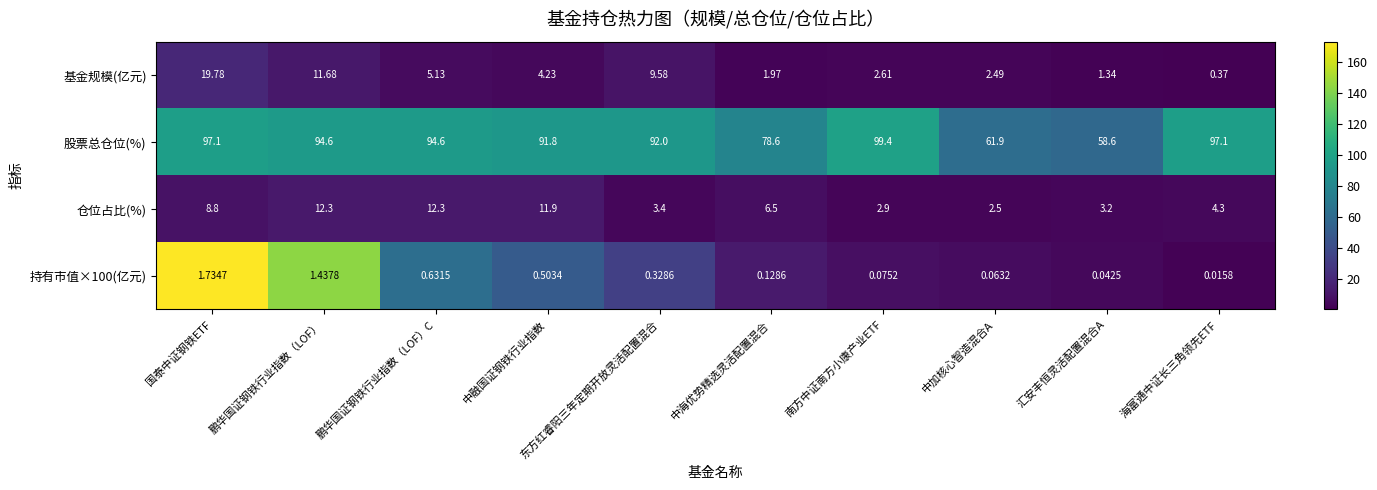

What is the total value across all series at 中海优势精选灵活配置混合?

87.2